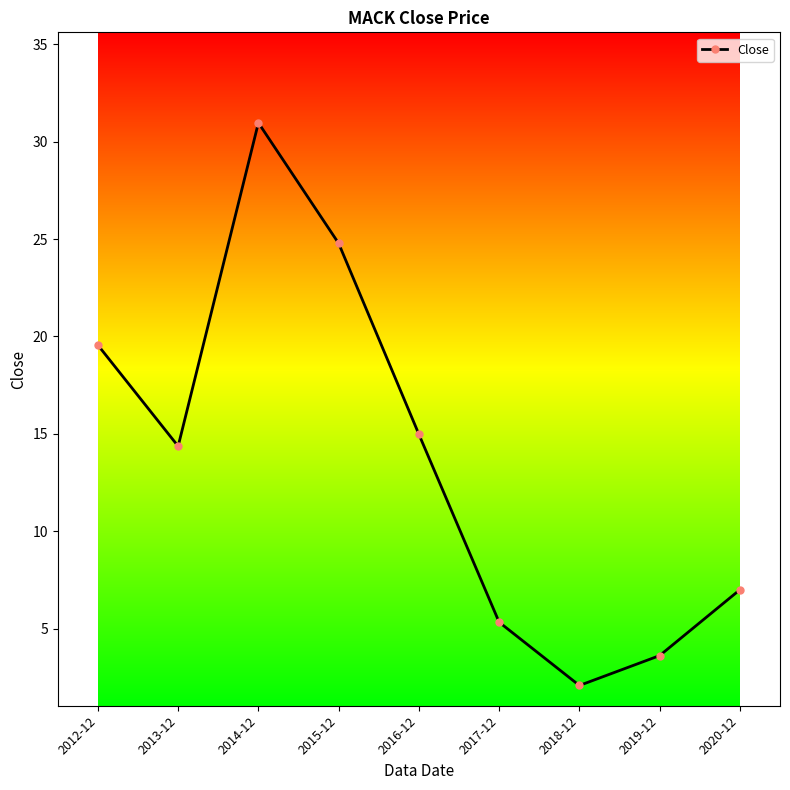

Where is the first local maximum?

2014-12